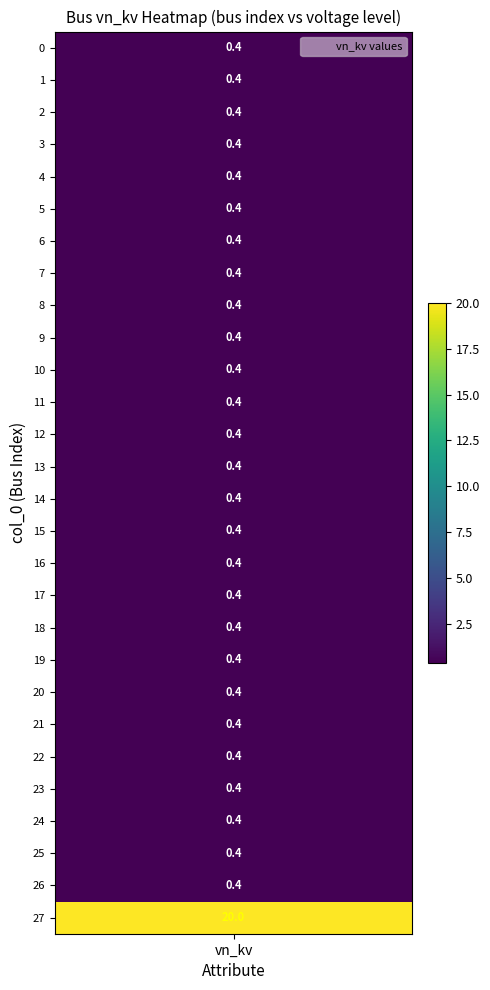

What is the sum of all values?

30.8